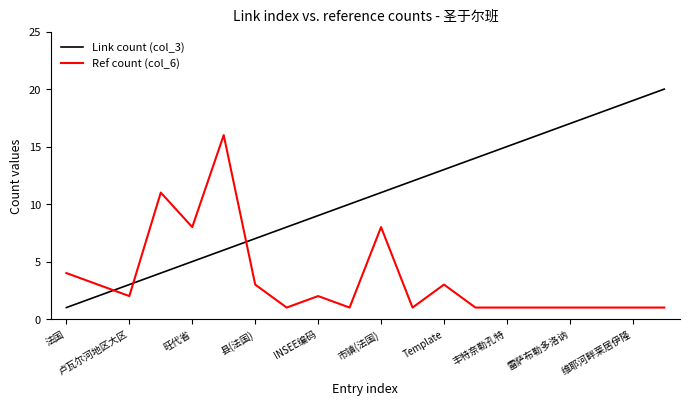

Which series has the largest range (max minus min)?

Link count (col_3)